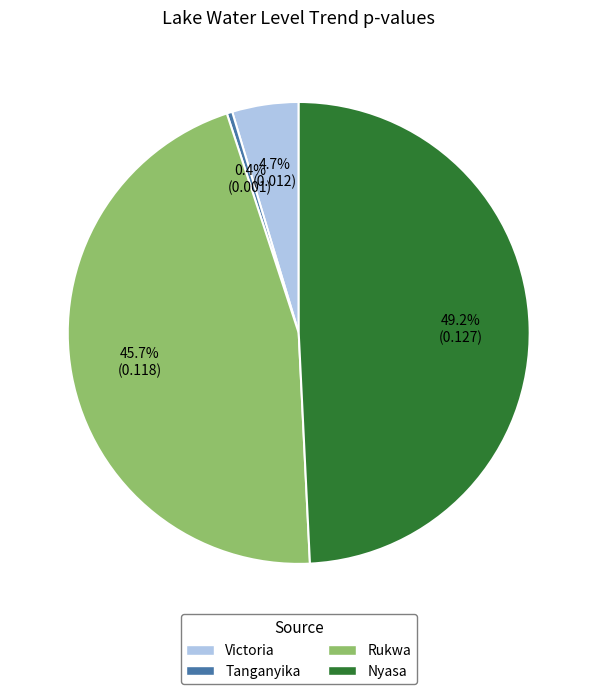

How many segments does this pie chart have?

4